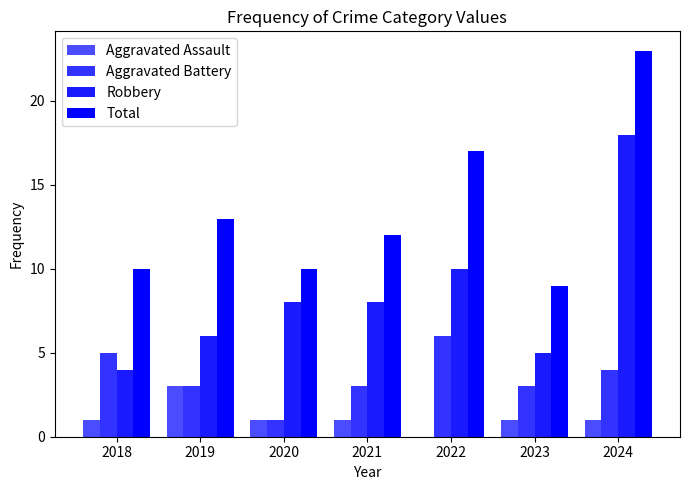

Reading left to right, list all the values displayed in this chart.

Aggravated Assault: 1	3	1	1	0	1	1
Aggravated Battery: 5	3	1	3	6	3	4
Robbery: 4	6	8	8	10	5	18
Total: 10	13	10	12	17	9	23